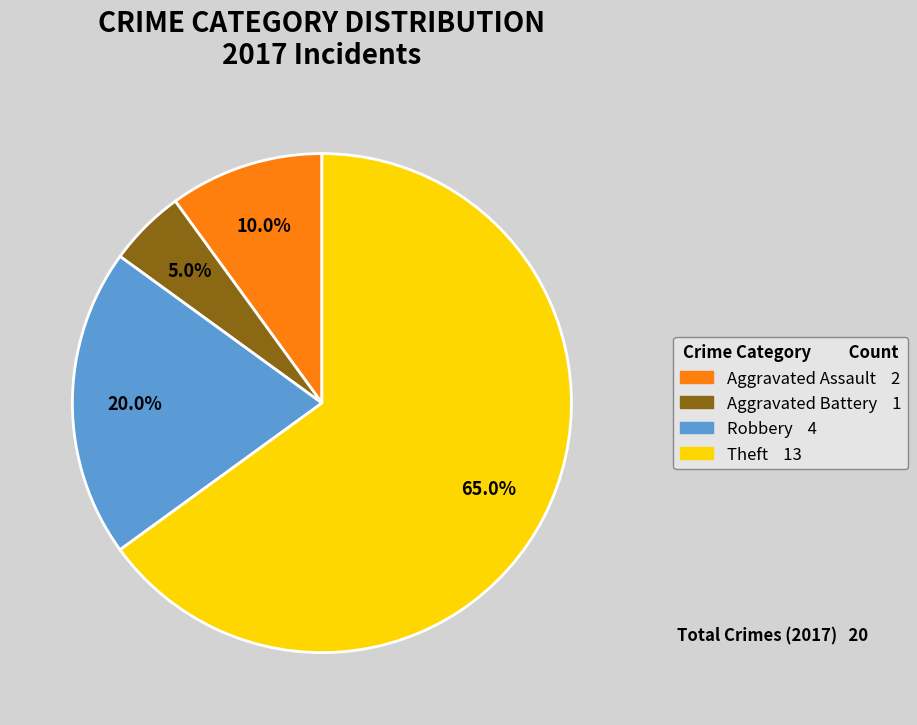

Does any single category account for the majority?

Yes